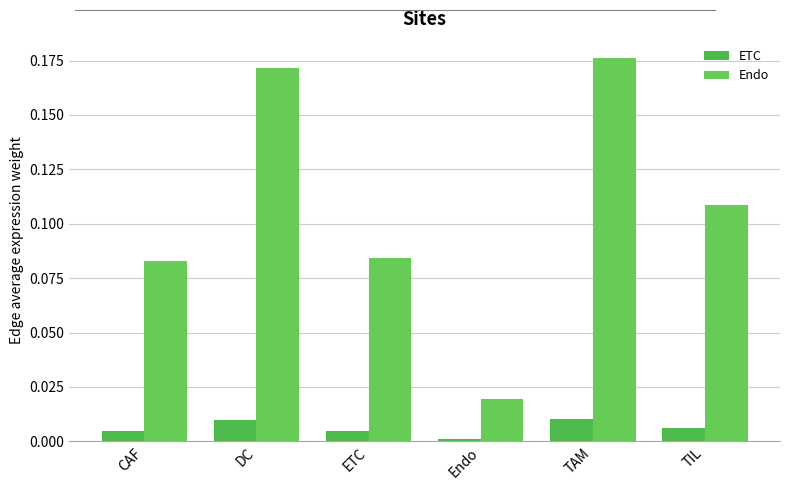

Does the chart contain stacked bars?

No